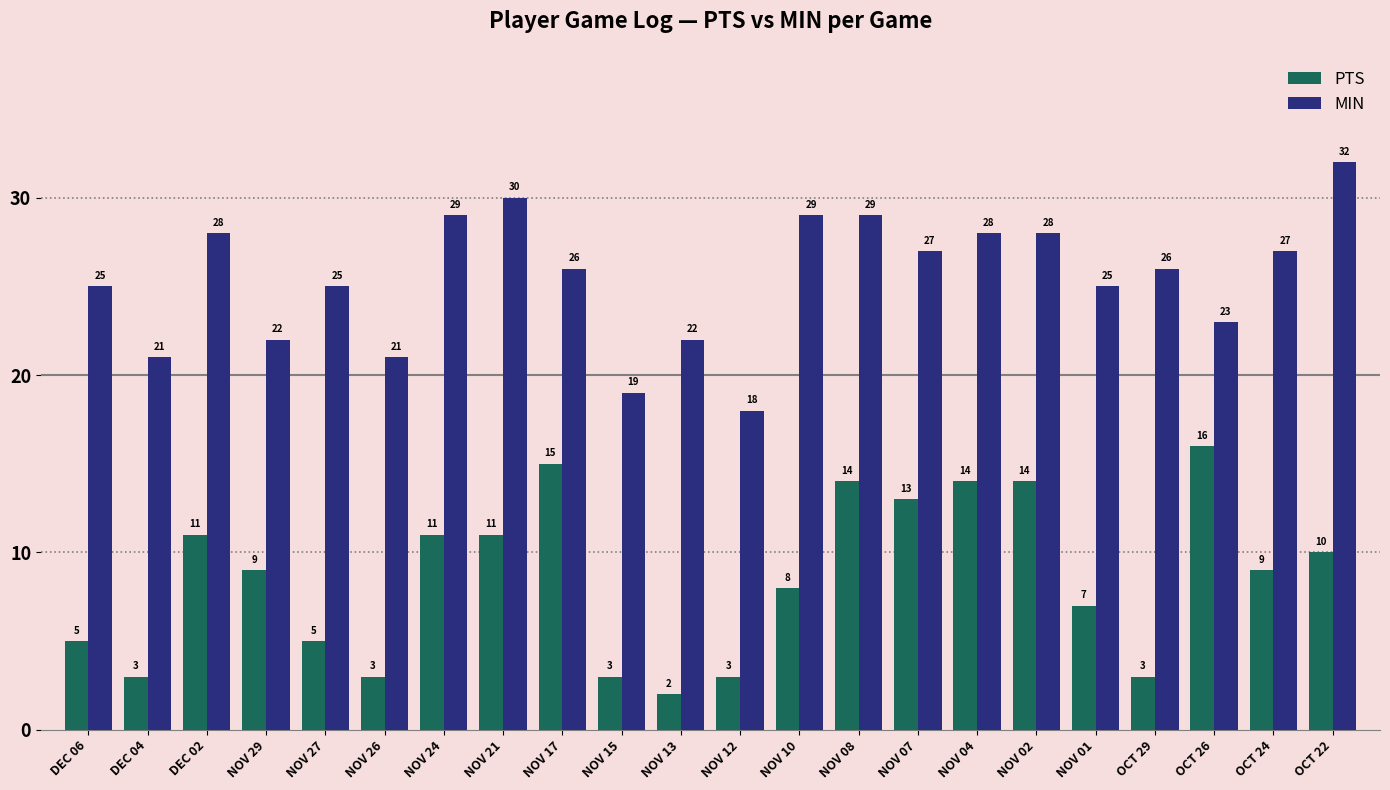

What is the value of the MIN bar at the 17th from the left?

28